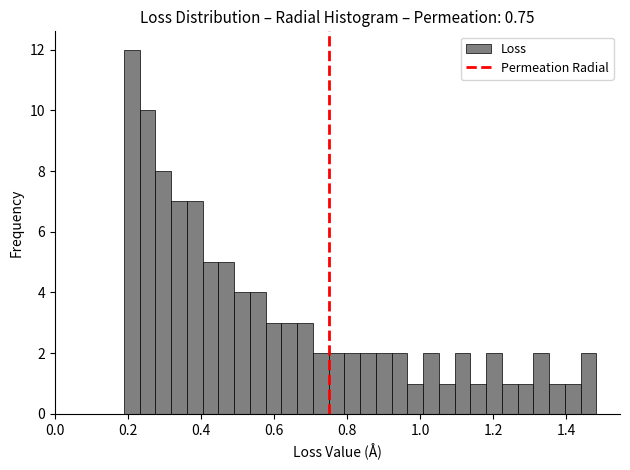

Around what value on the x-axis is the tallest bar? Give the approximate position of its centre, as read against the axis.

0.22